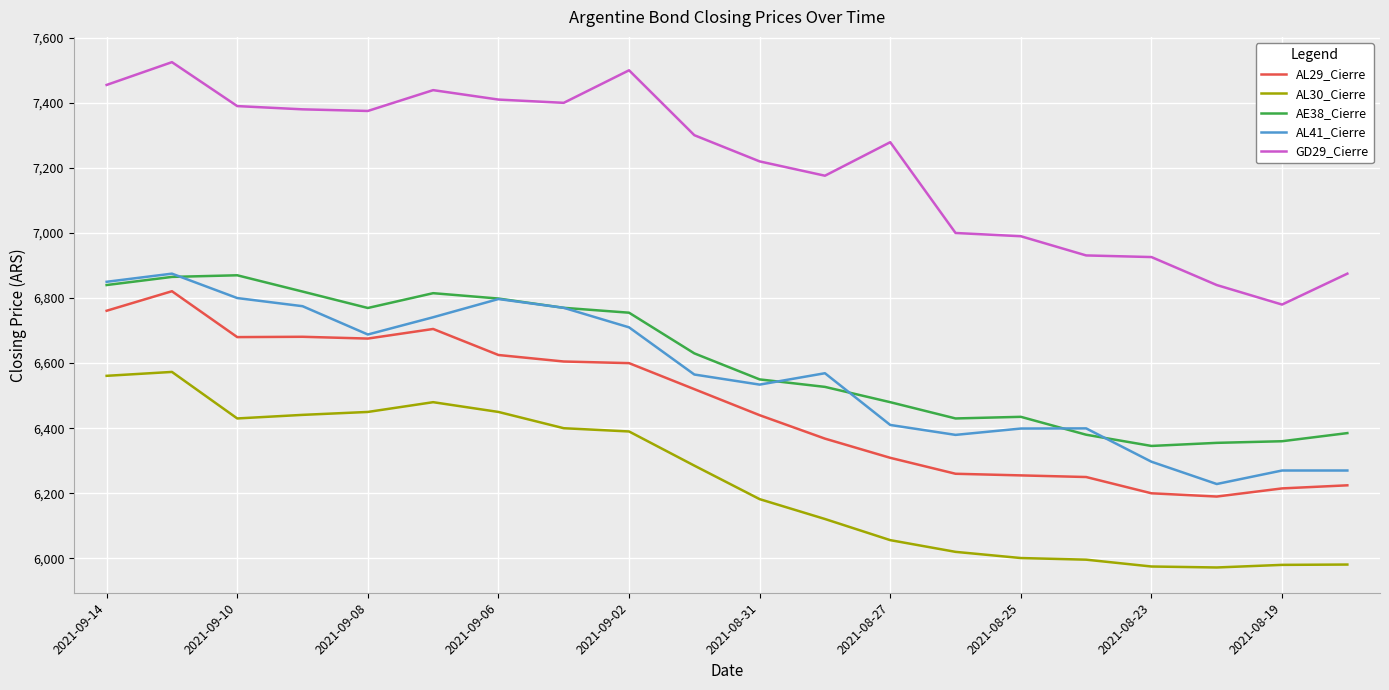

What is the difference between the second highest and second lowest values in the AL41_Cierre series?

580.0